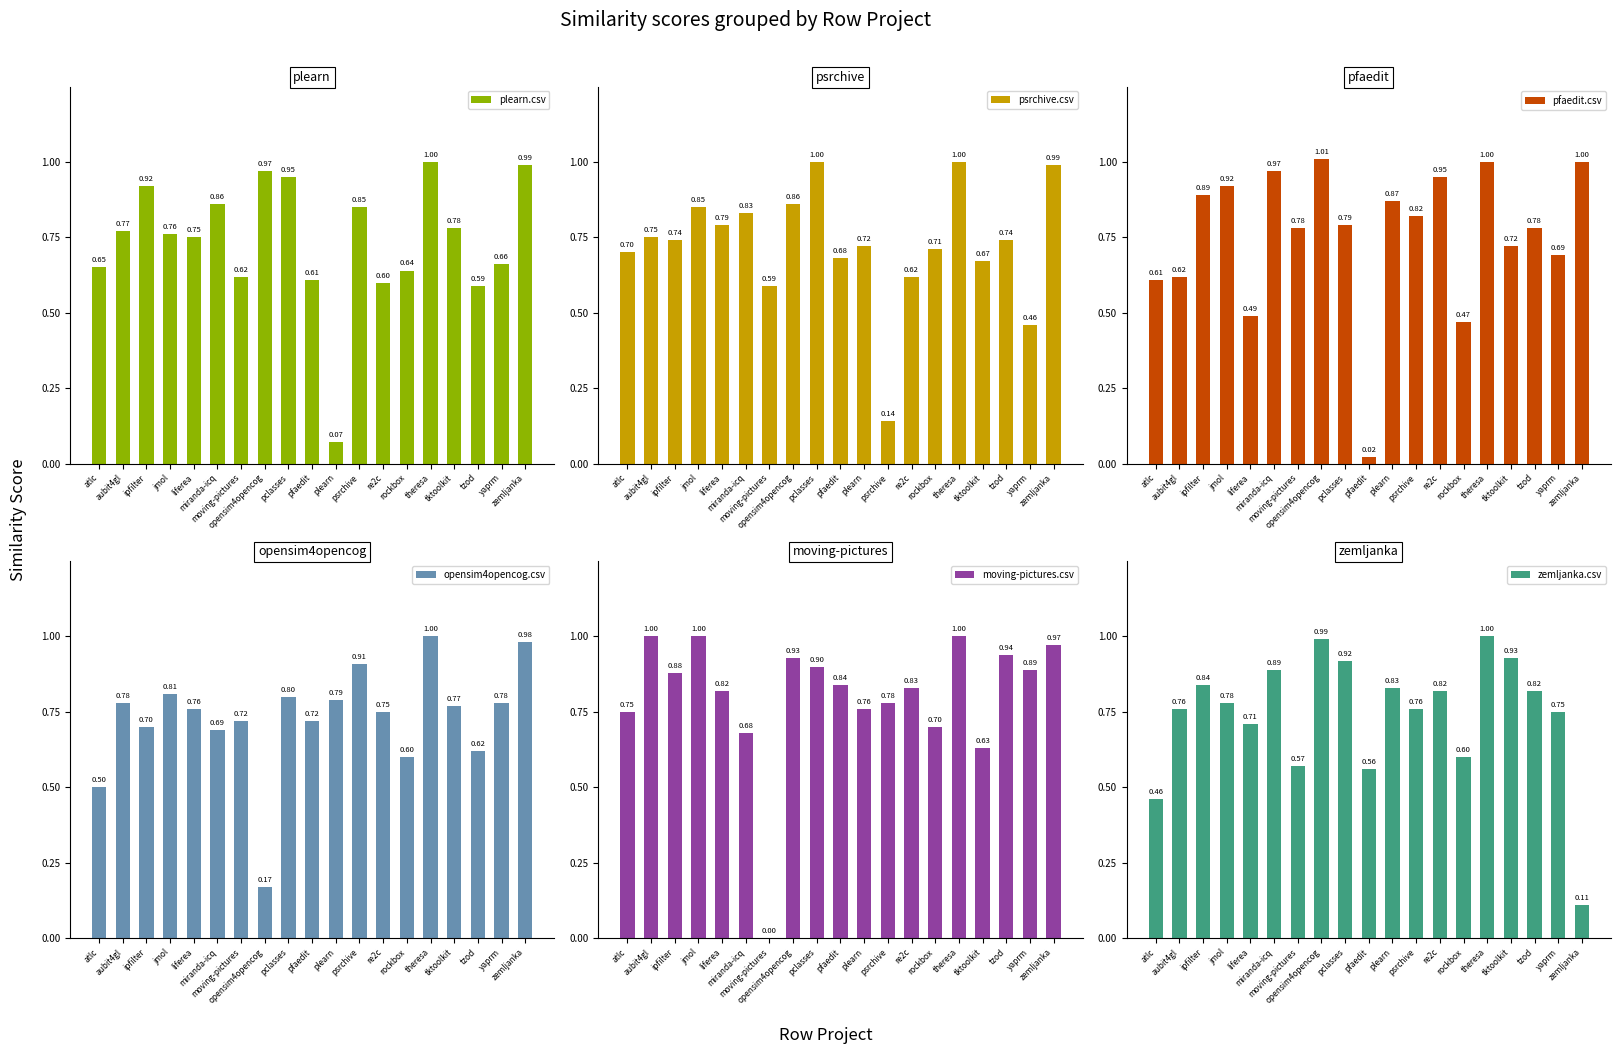

What is the greatest value displayed?

1.0